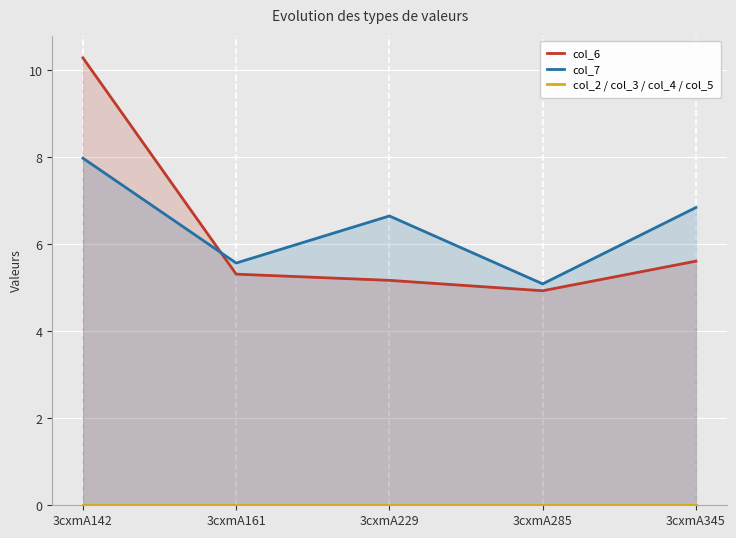

True or false: col_2 / col_3 / col_4 / col_5 and col_7 intersect in this chart.

False